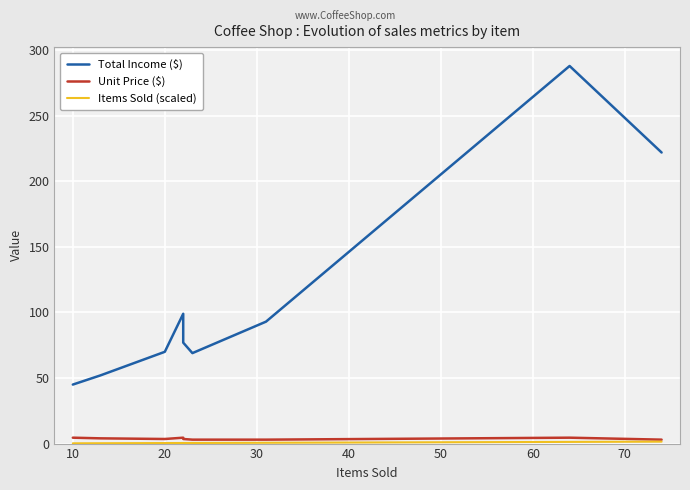

What is the value of the Items Sold (scaled) point at the 6th from the left?

0.4